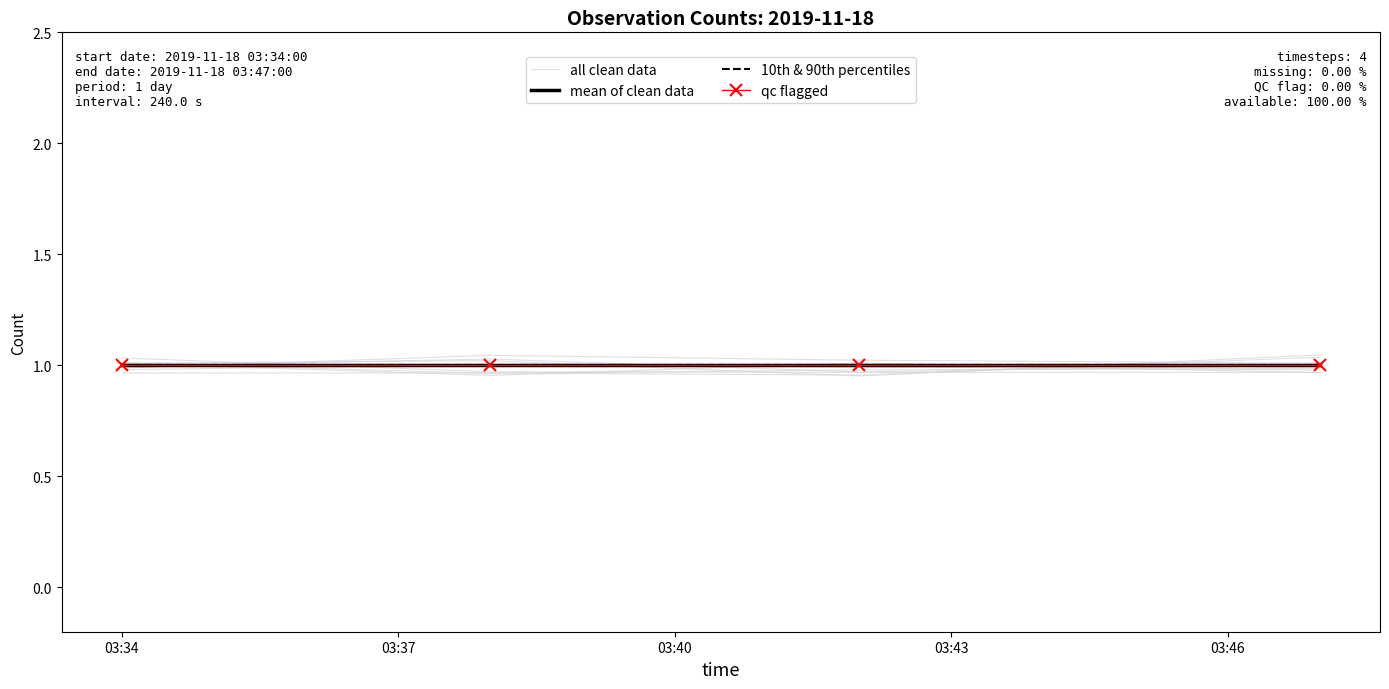

True or false: mean of clean data and qc flagged cross at least once.

False